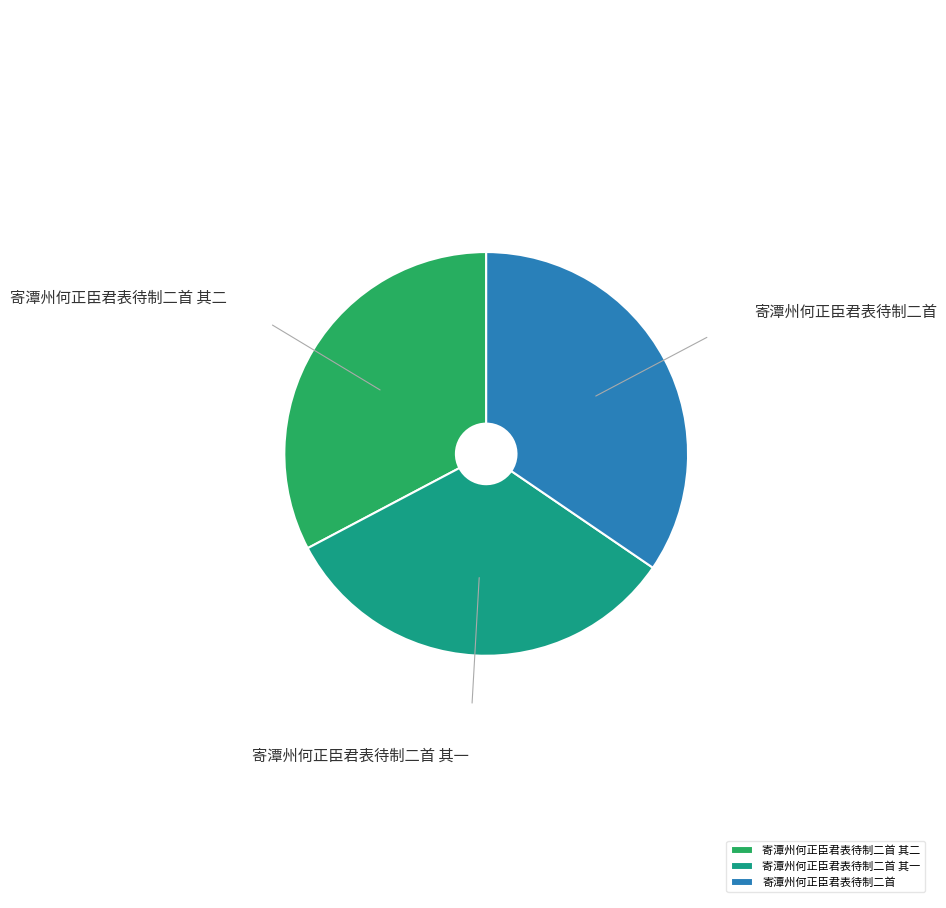

Approximately how many times larger is the value at 寄潭州何正臣君表待制二首 其一 compared to 寄潭州何正臣君表待制二首?

0.9